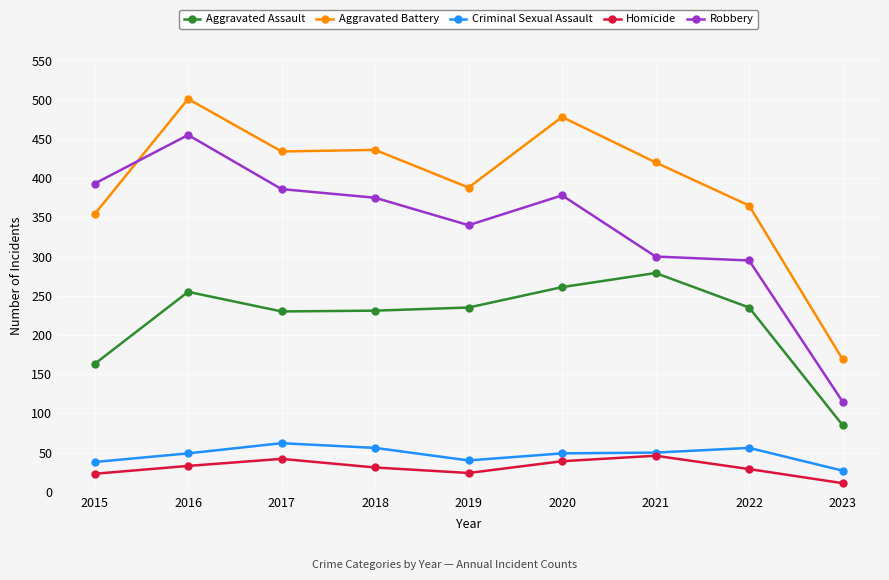

What is the sum of all Aggravated Battery values?

3545